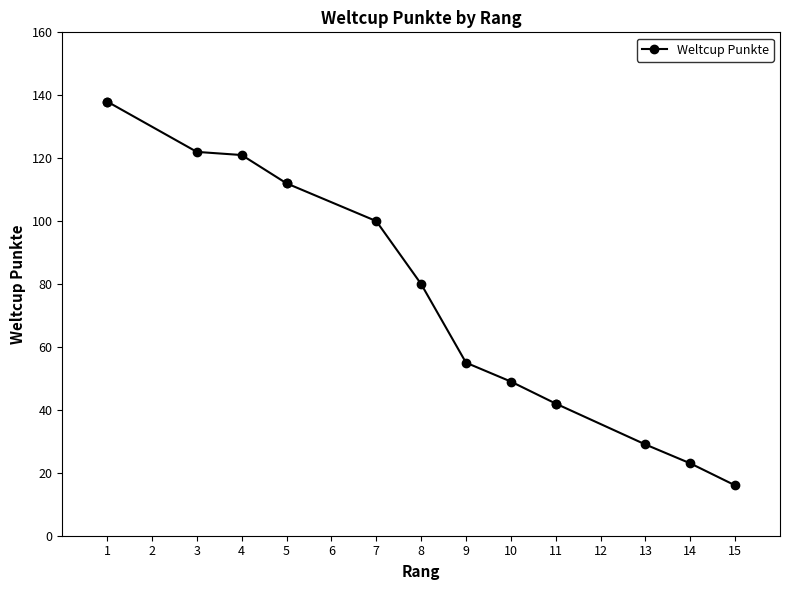

True or false: the data has more than 0 interior local peaks.

False